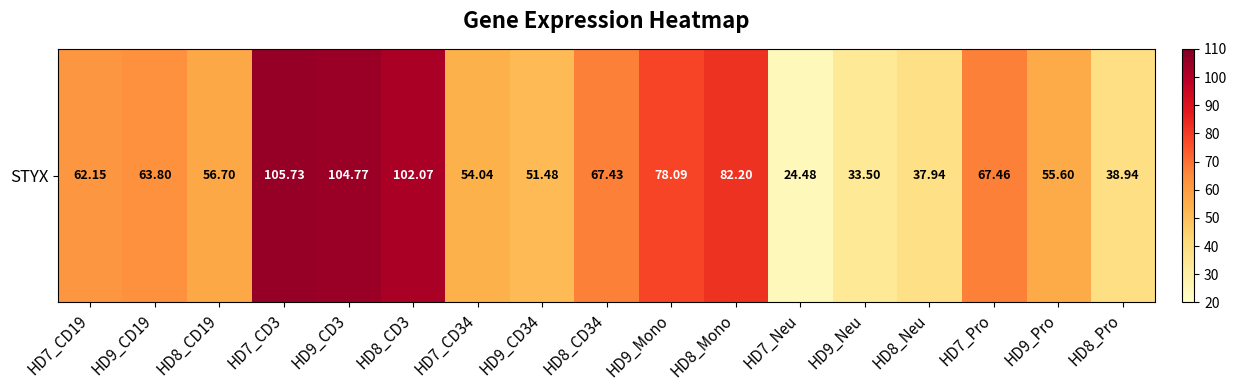

True or false: the data shows 102.1 at HD8_CD3.

True